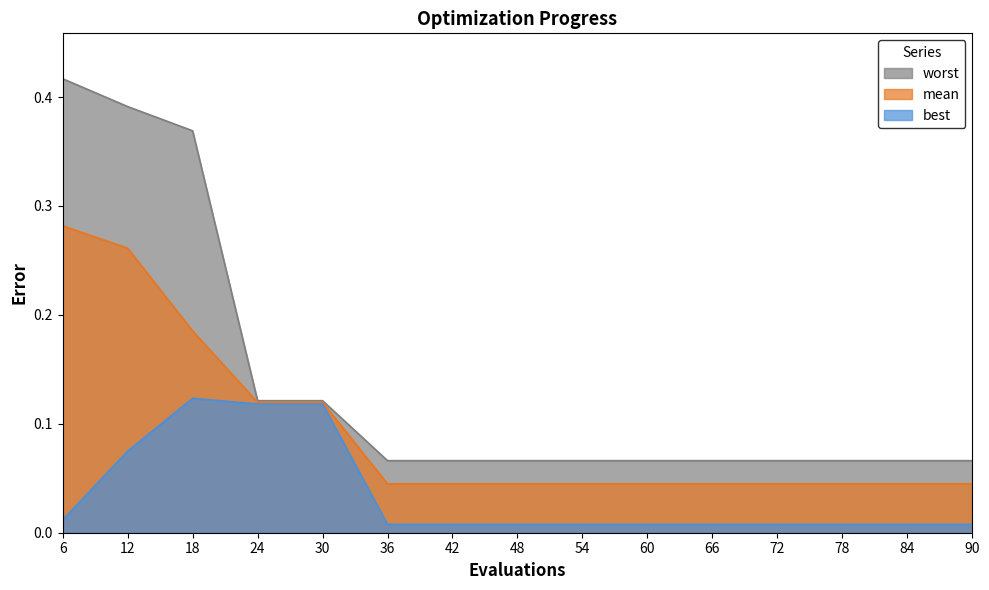

True or false: mean and best intersect in this chart.

False